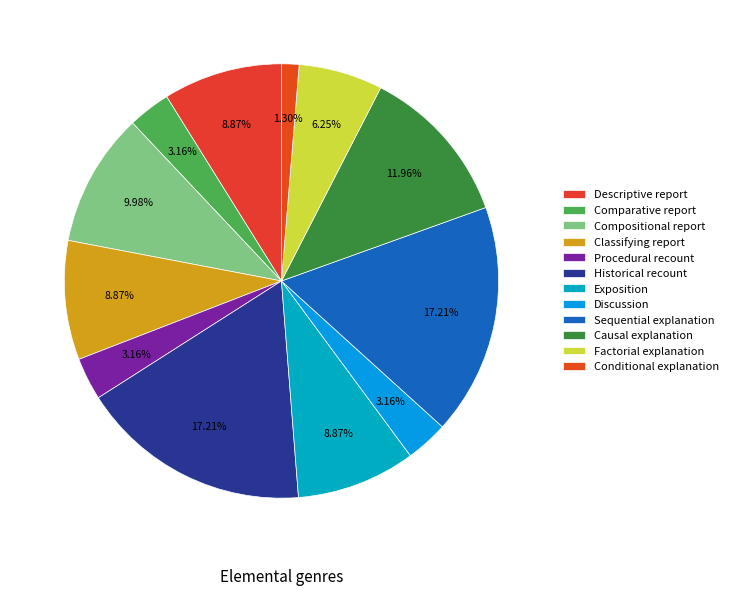

Is there any slice that represents more than half of the pie?

No